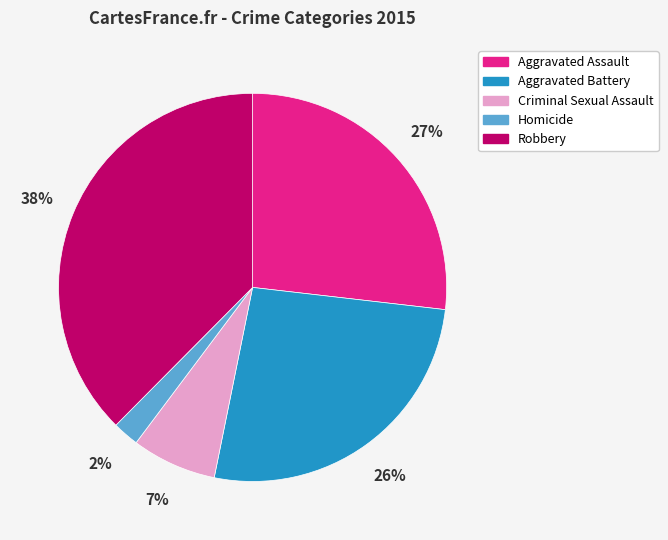

True or false: Robbery accounts for 29% of the total.

False